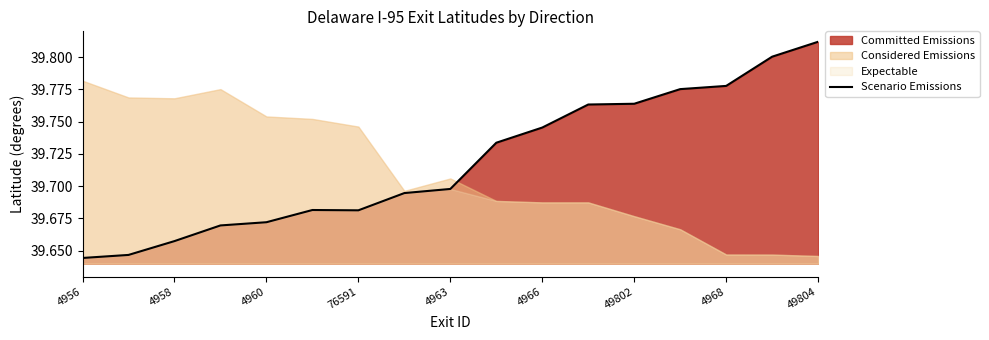

At which label does Scenario Emissions reach its peak?

49804